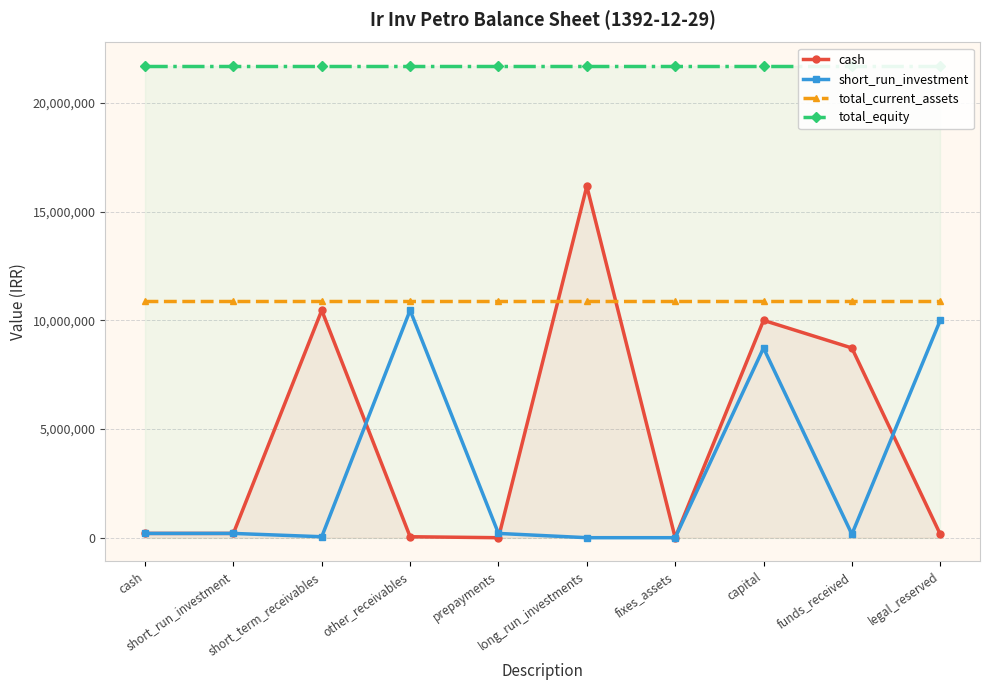

Does the chart have visible grid lines?

Yes